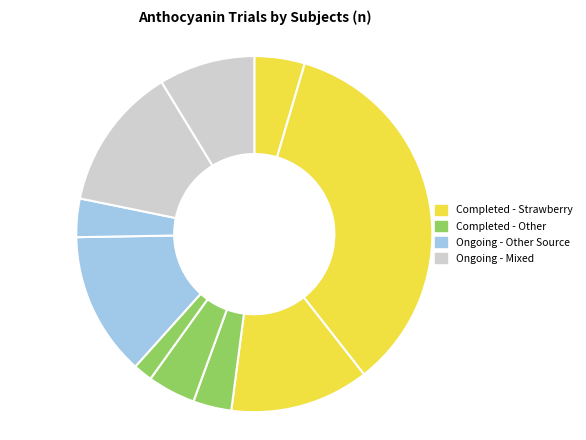

Is there any slice that represents more than half of the pie?

No